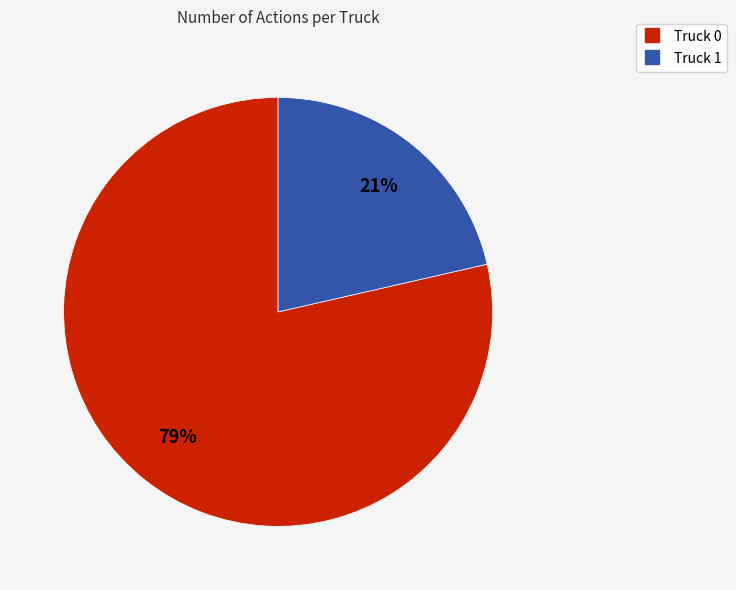

Between Truck 1 and Truck 0, which is larger?

Truck 0